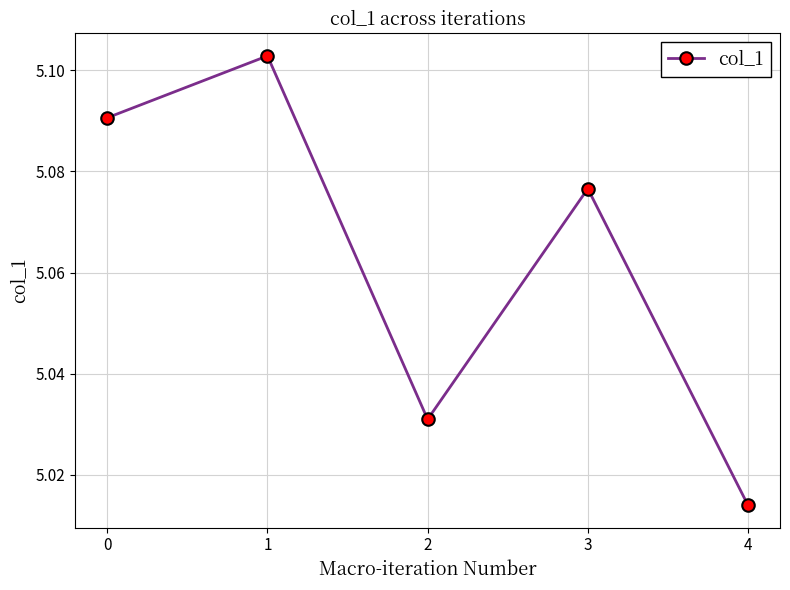

What is the ratio of the value at 1 to the value at 2?

1.0